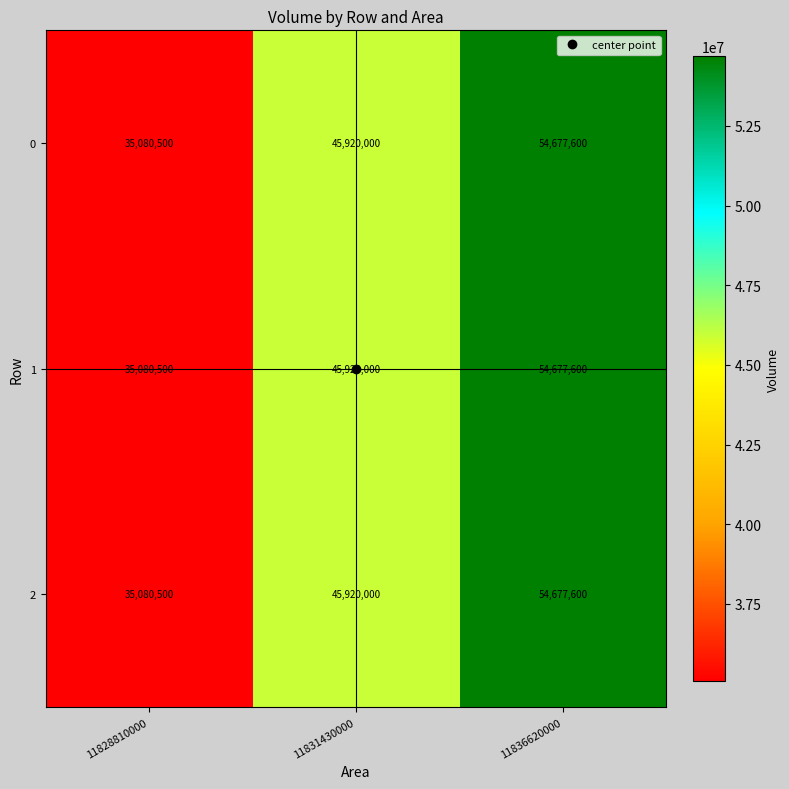

The 1 series shows 53662022 at 11828810000. True or false?

False